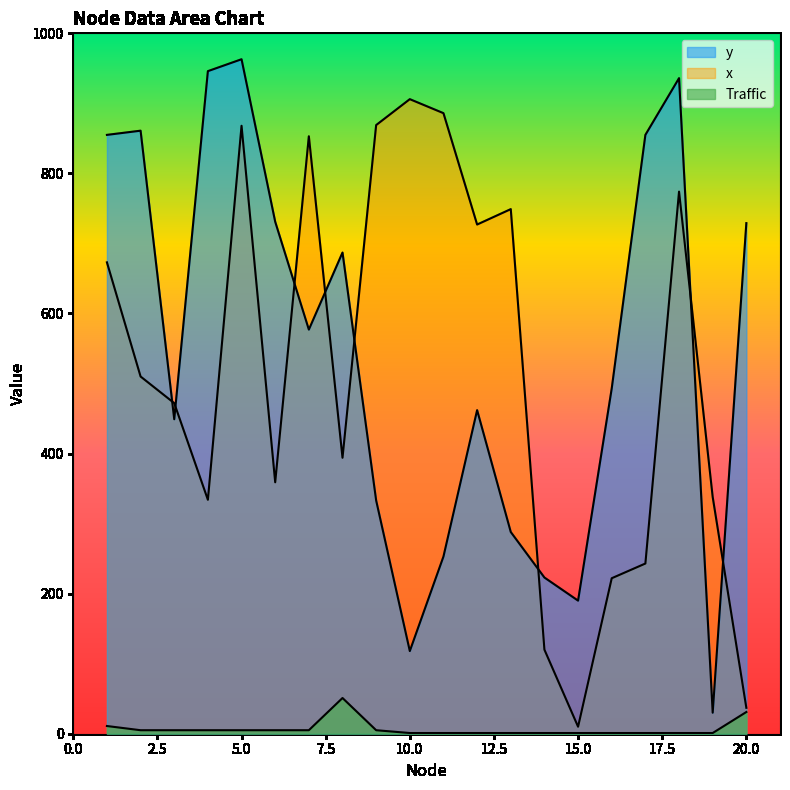

At which label does x first exceed 510?

1